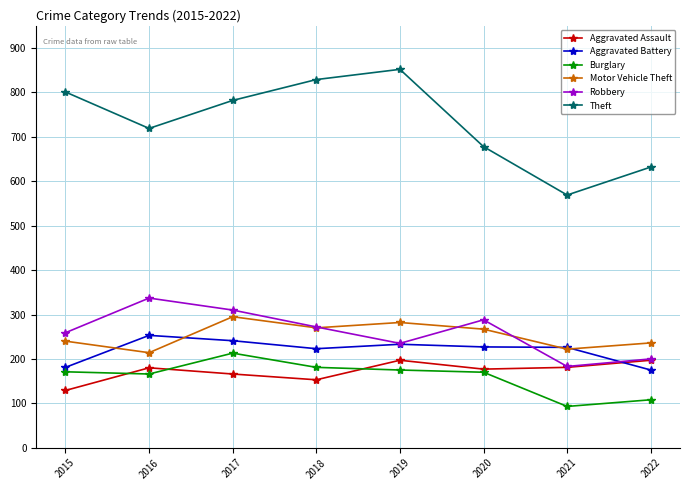

What are all the series names shown in the legend?

Aggravated Assault, Aggravated Battery, Burglary, Motor Vehicle Theft, Robbery, Theft